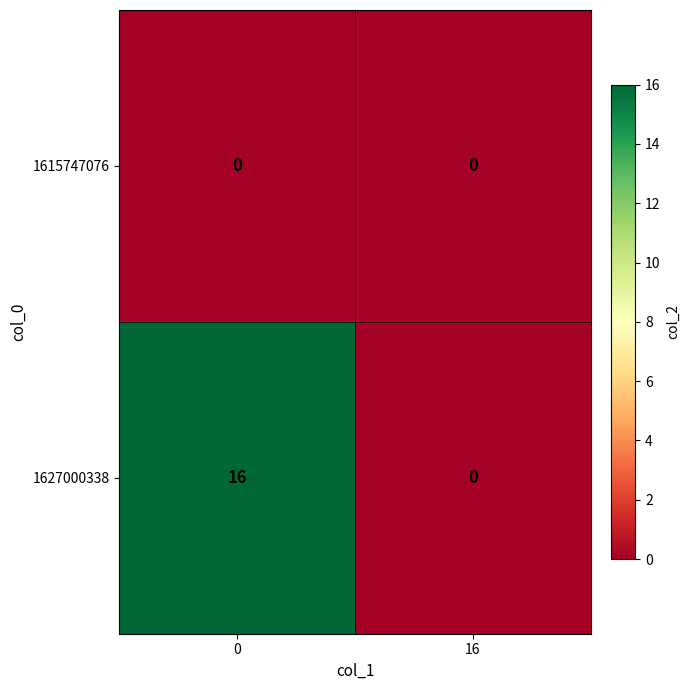

The 1627000338 series shows 0 at 16. True or false?

True